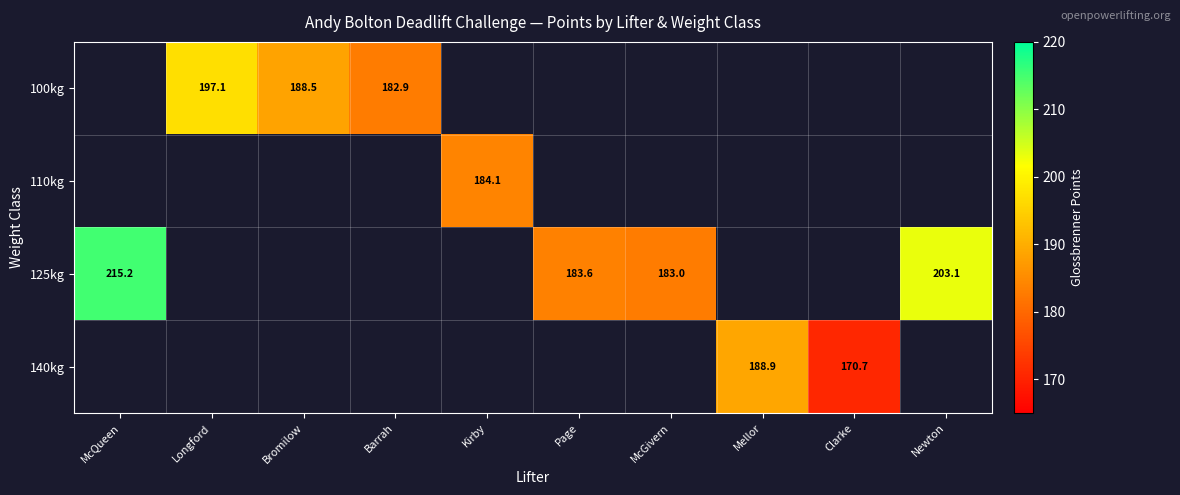

Count the number of categories in the chart.

10